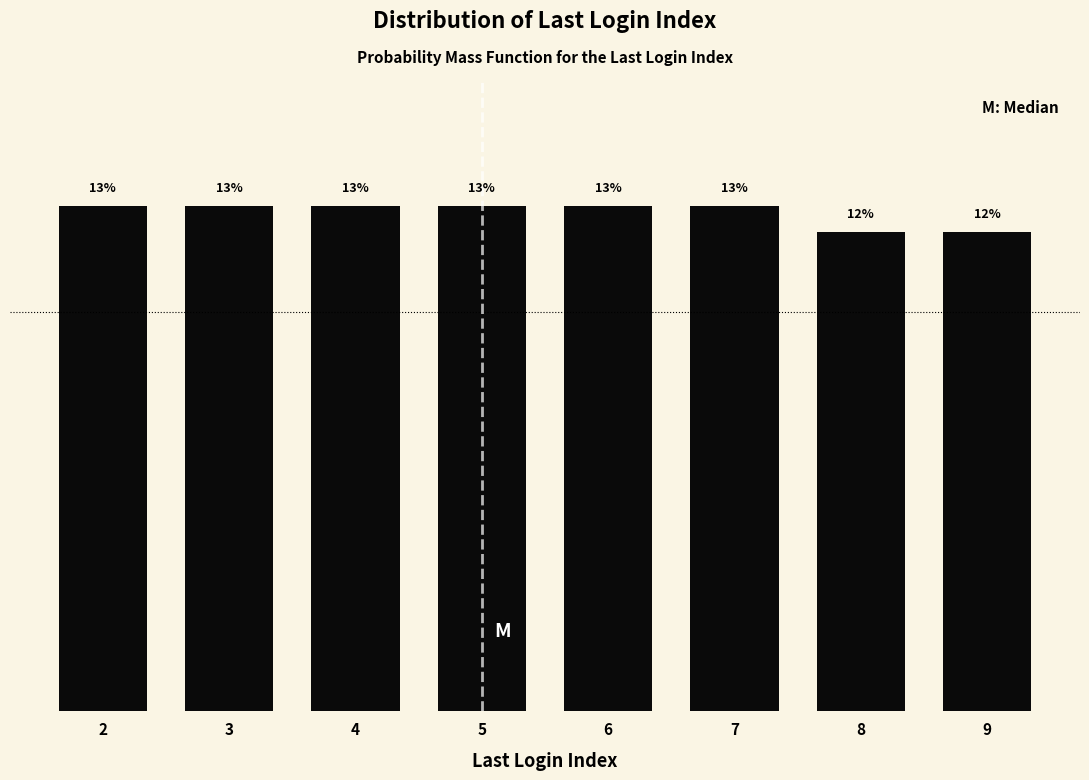

How many bars are there in total?

8